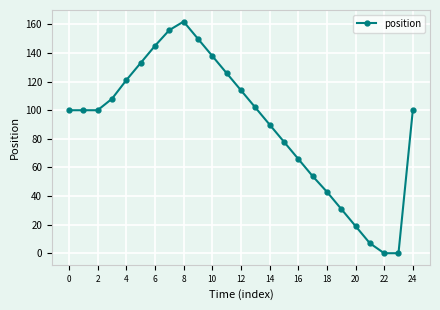

True or false: there are more than 2 points higher than both neighbors.

False